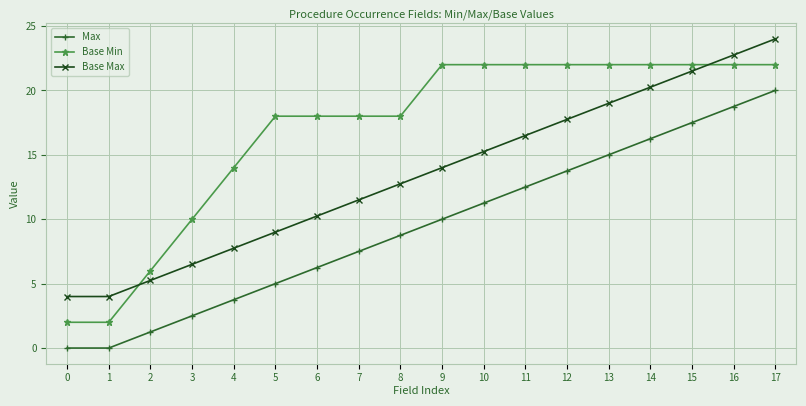

Does the chart have visible grid lines?

Yes